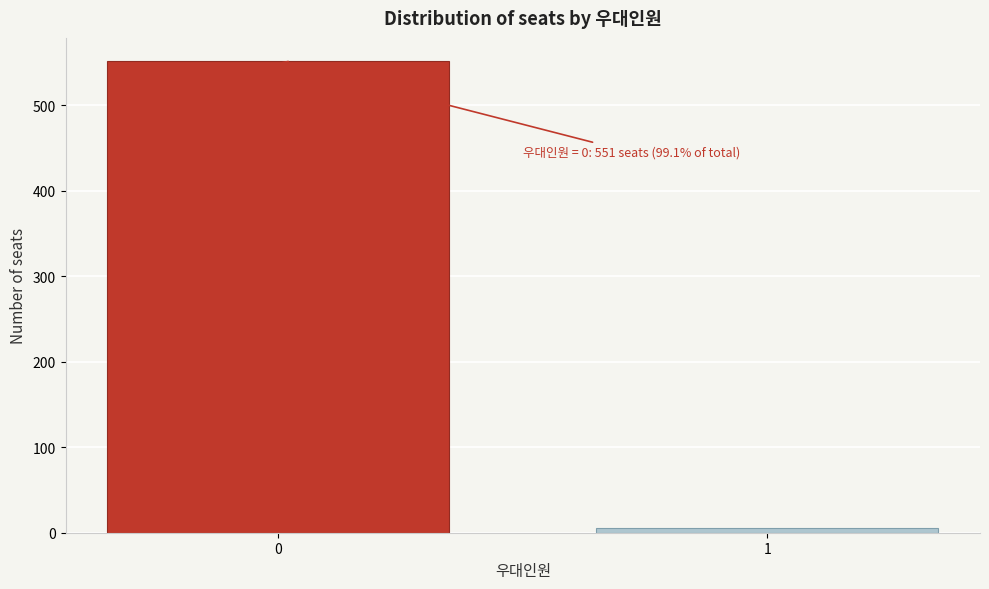

Reading left to right, what are all the values shown in this chart?

551	5